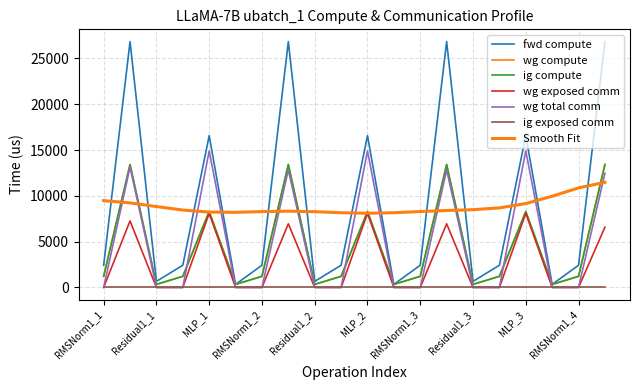

Is this an area chart (filled region under the line)?

No